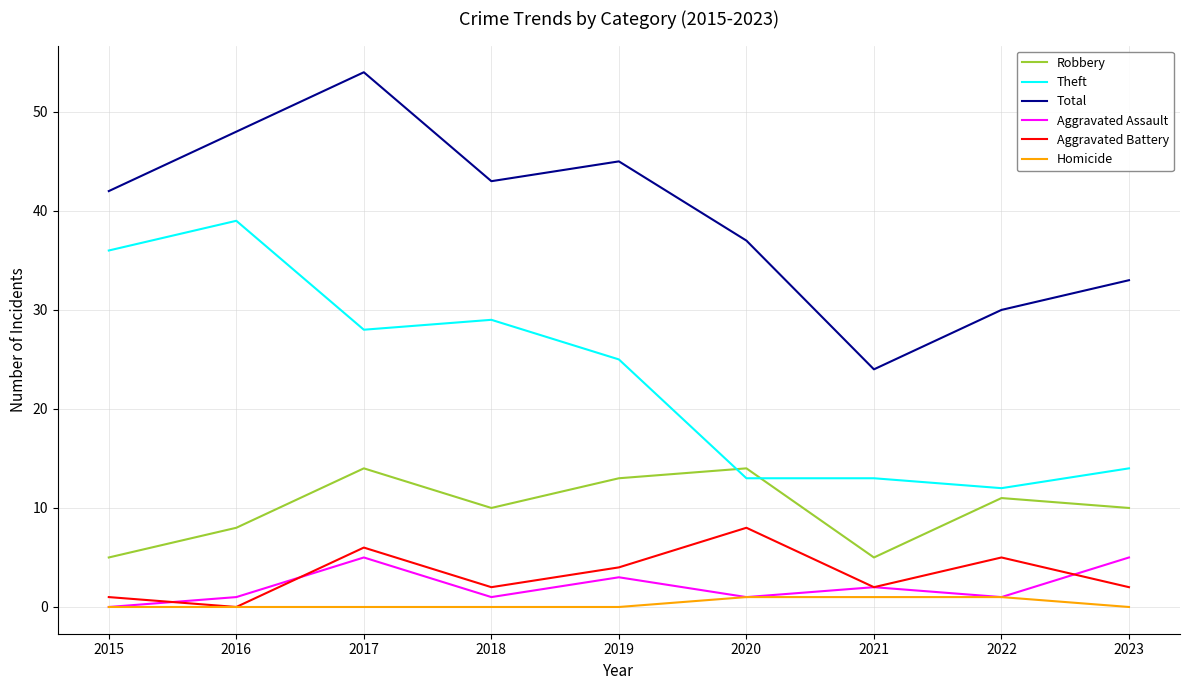

Is the value of Robbery at 2016 greater than the value of Homicide at 2022?

Yes